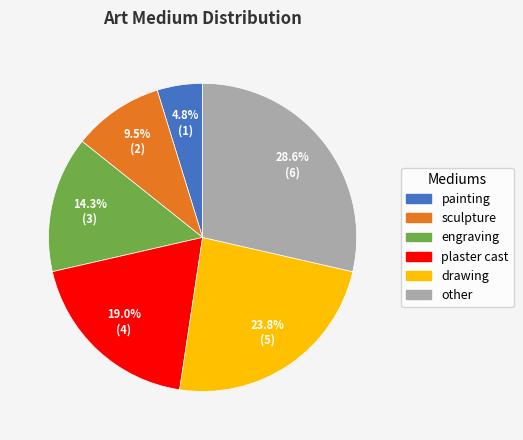

To the nearest percent, what portion does other represent?

29%